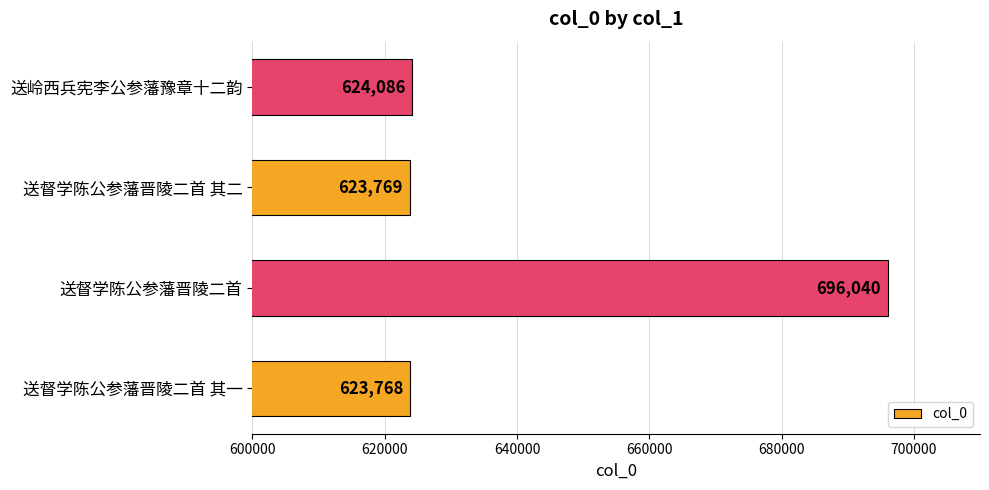

What is the average value?

641916